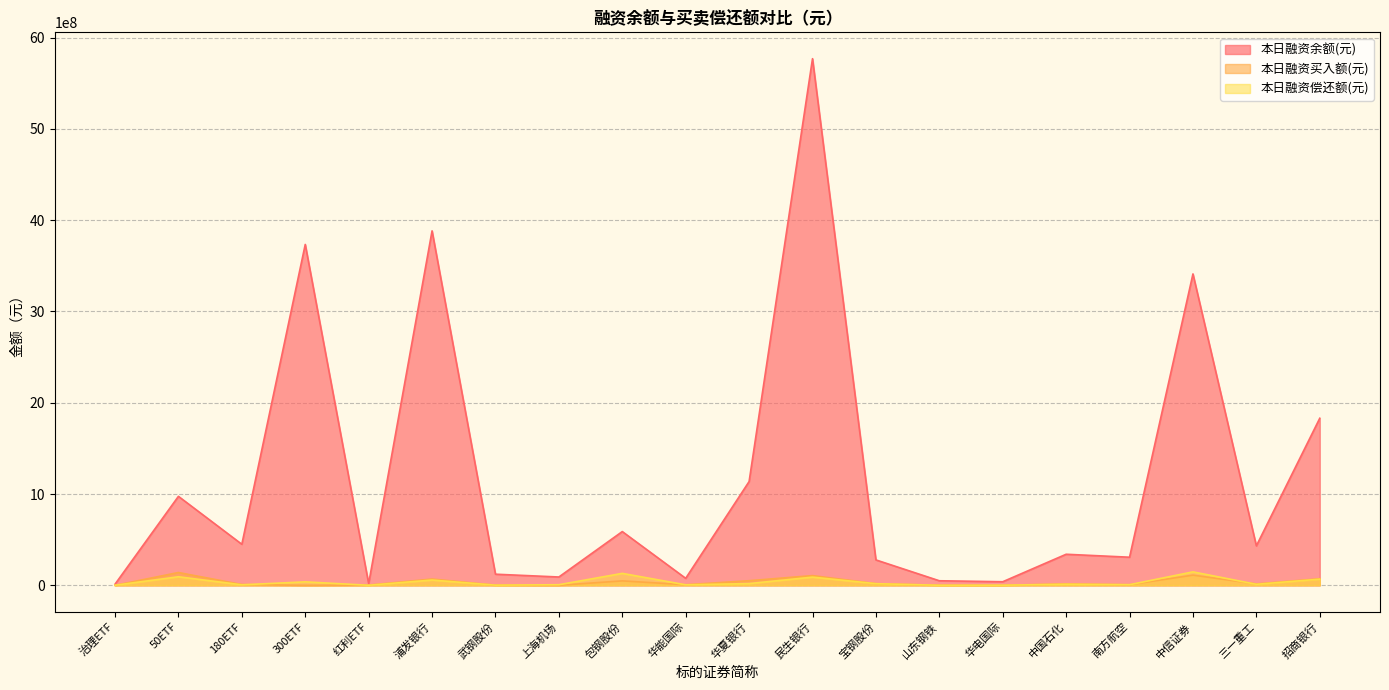

Reading left to right, transcribe all the data shown in this chart.

本日融资余额(元): 12572251	974850858	449812210	3734500237	18833531	3883148636	121929779	91294594	588988985	76851191	1136885120	5769550486	278479542	50087085	39352561	340398060	308010685	3411569502	432486650	1830304479
本日融资买入额(元): 16773	140472300	8978632	0	2820832	69006495	2211706	706299	48703497	6660467	50736941	106614156	18616885	1387003	994046	15477328	7020462	111657357	15797227	72397063
本日融资偿还额(元): 1012893	93907447	5590250	38114459	594017	57928514	1806623	6702072	130966236	5530619	19311654	89838775	18054199	510946	1110946	12388714	6864632	147405418	11148448	67709602